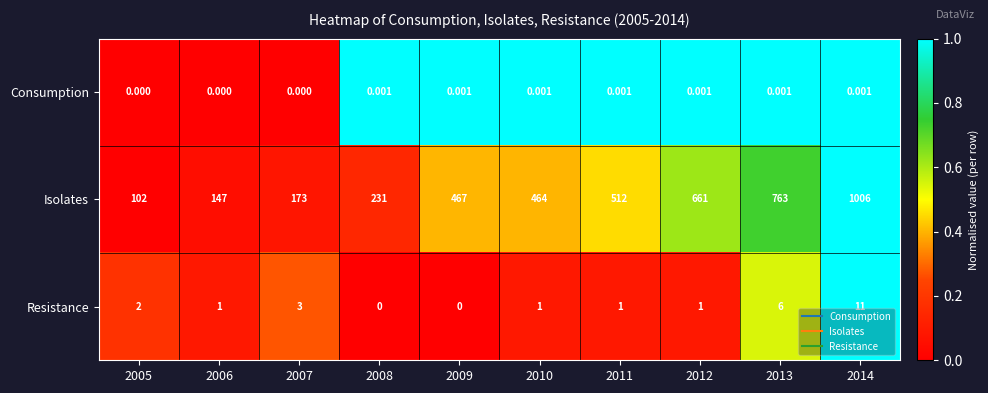

Rank the series at 2013 from lowest to highest value.

Consumption, Resistance, Isolates